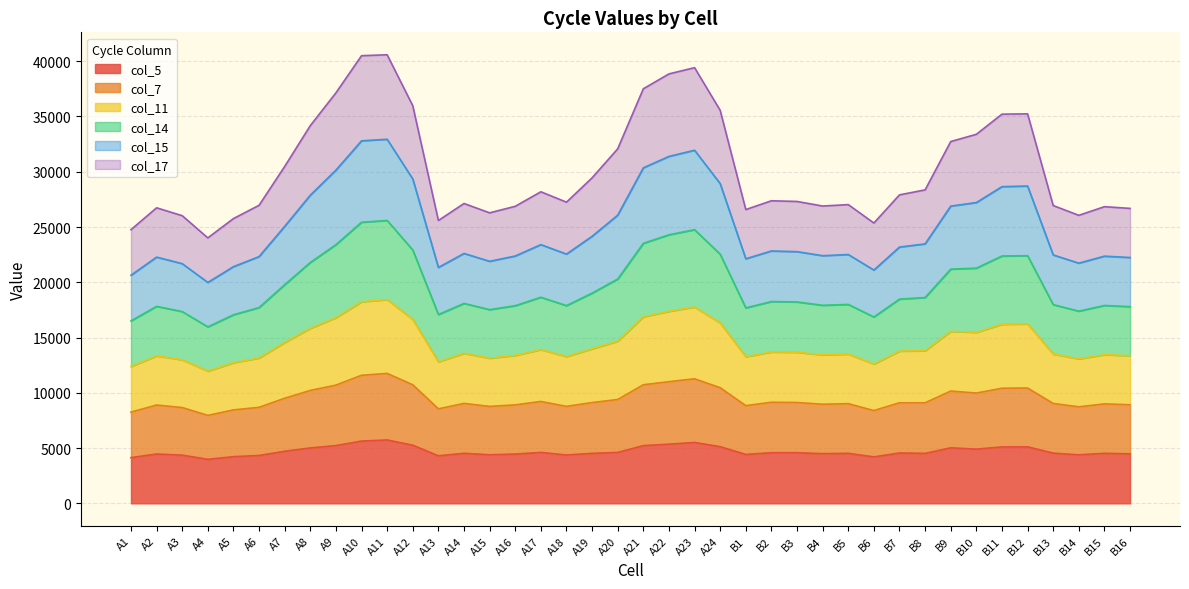

What is the lowest value of the col_5 series?

3983